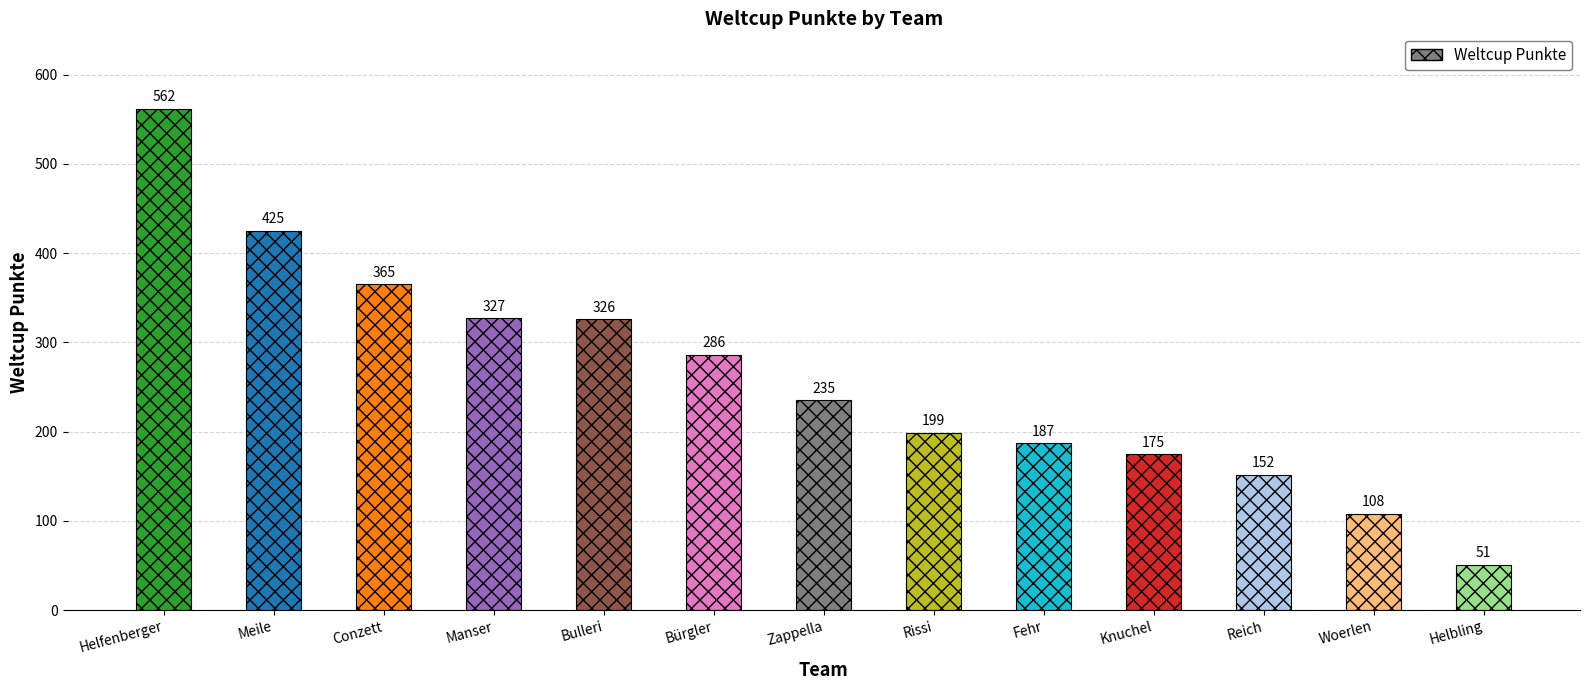

Which has a higher value, Manser or Fehr?

Manser